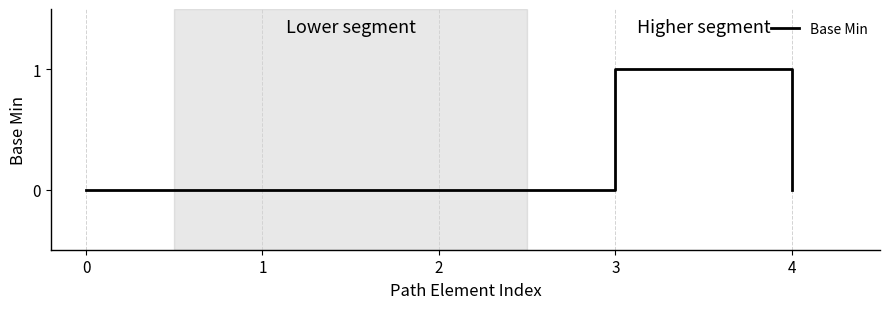

What is the sum of all values?

1